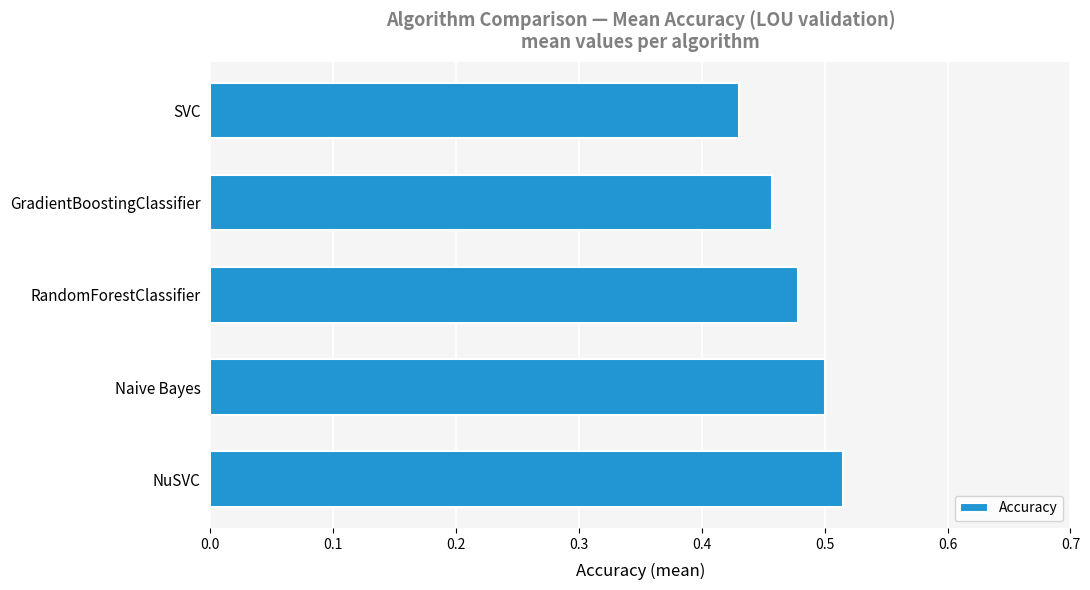

How many values are between 0 and 1?

5